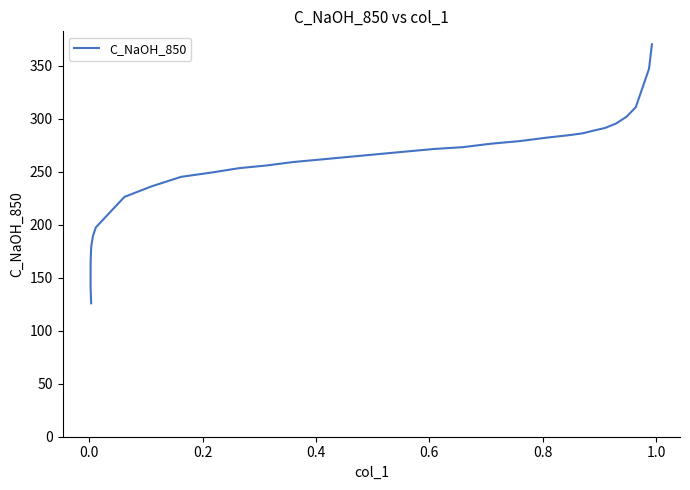

What is the maximum value shown in the chart?

370.1